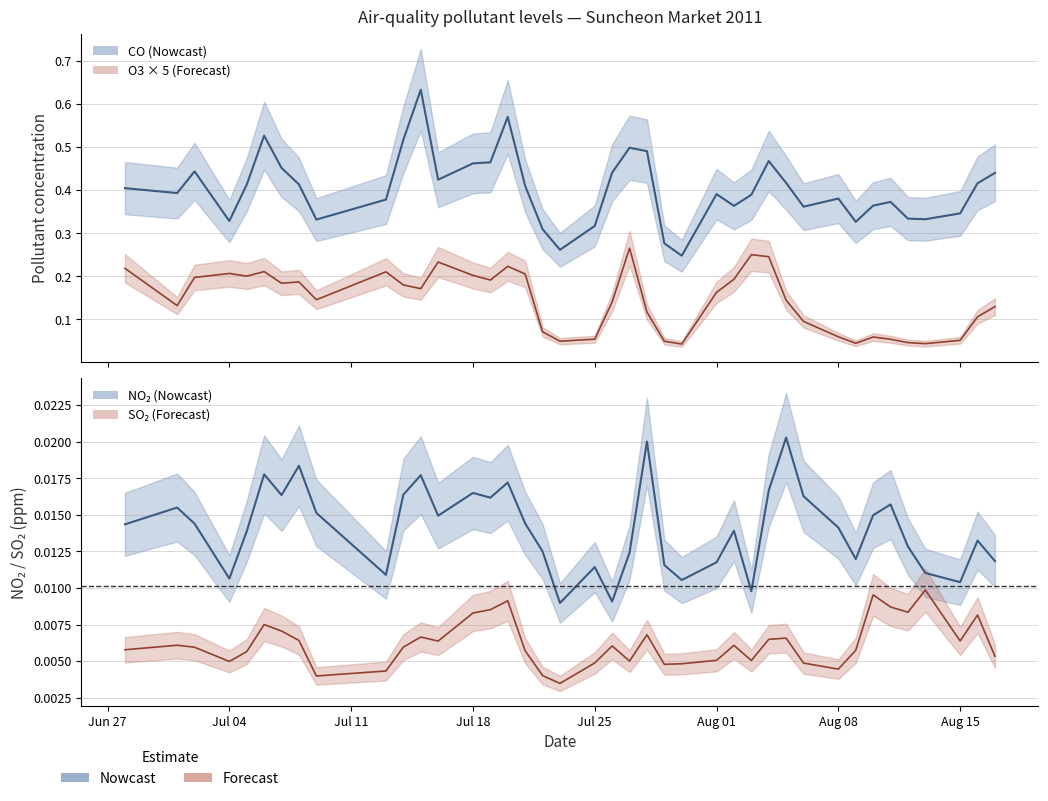

At which category is the sum across all series the highest?

2011-07-15